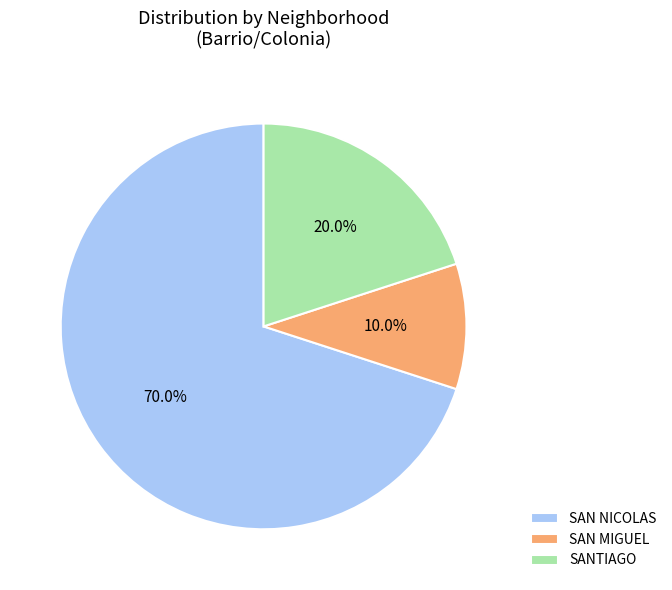

What is the largest slice in the pie chart?

SAN NICOLAS